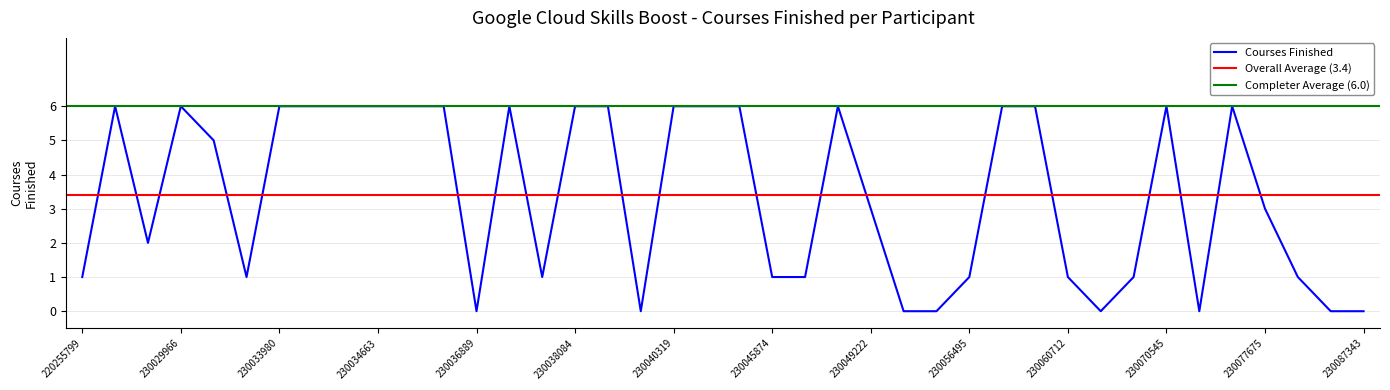

What is the difference between the maximum and minimum values?

6